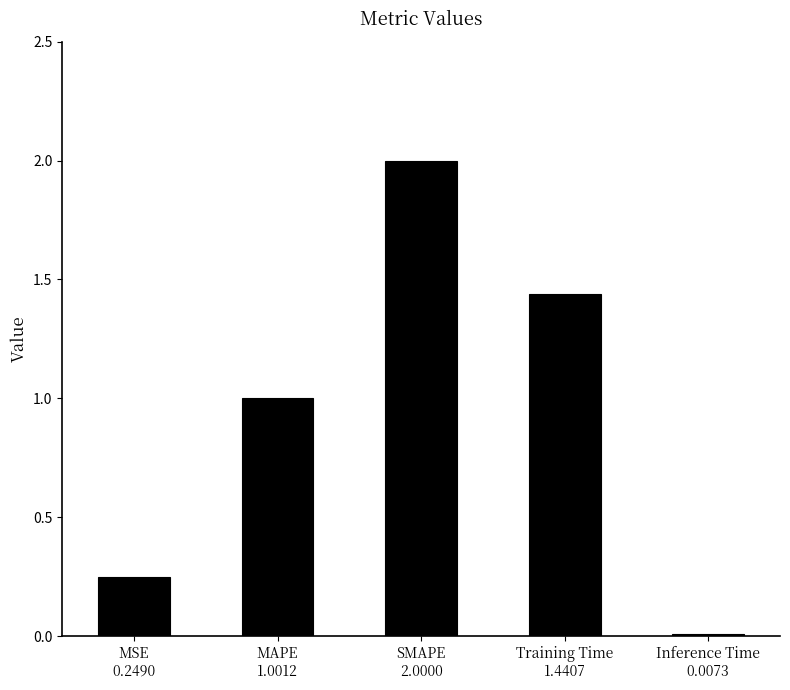

What is the sum of all values?

4.7